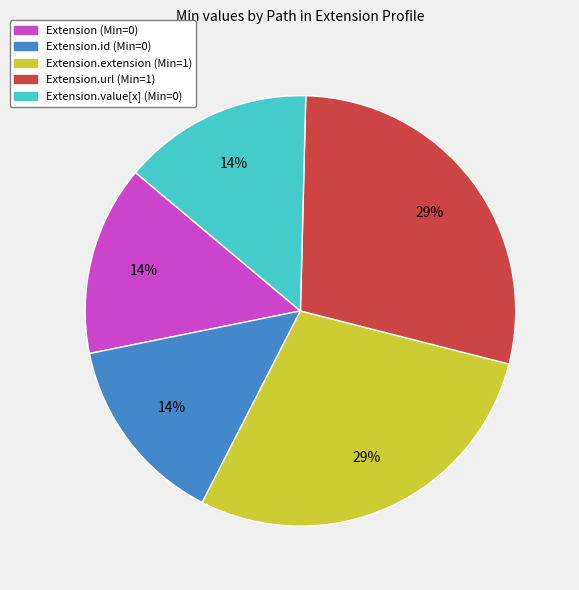

Is there a majority slice in this chart?

No